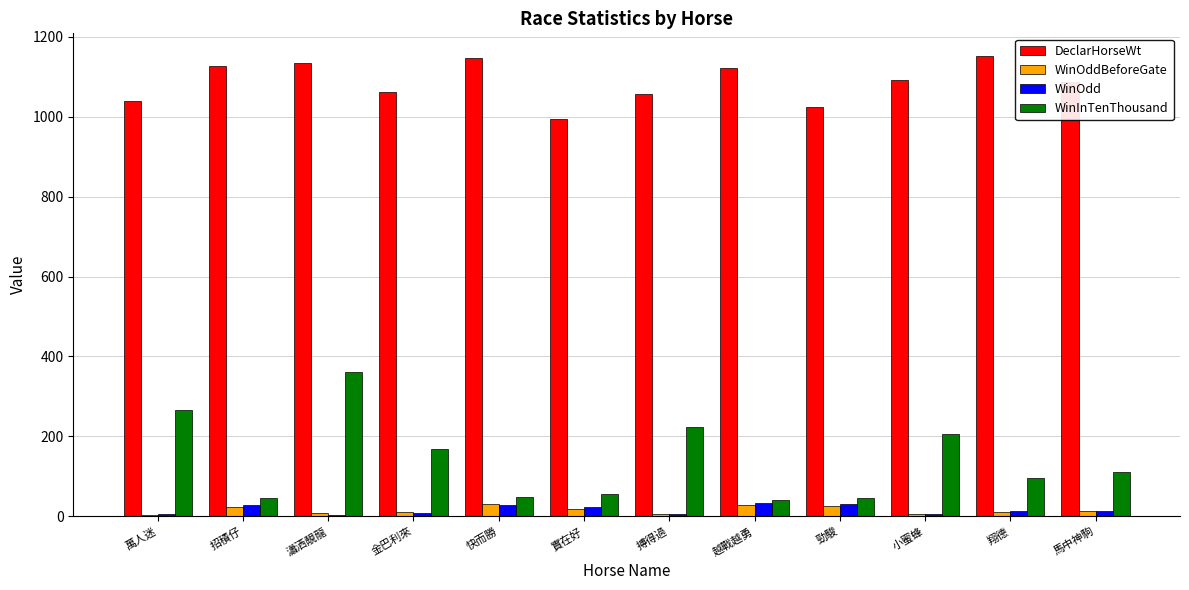

Read the DeclarHorseWt value at 翔德.

1151.0